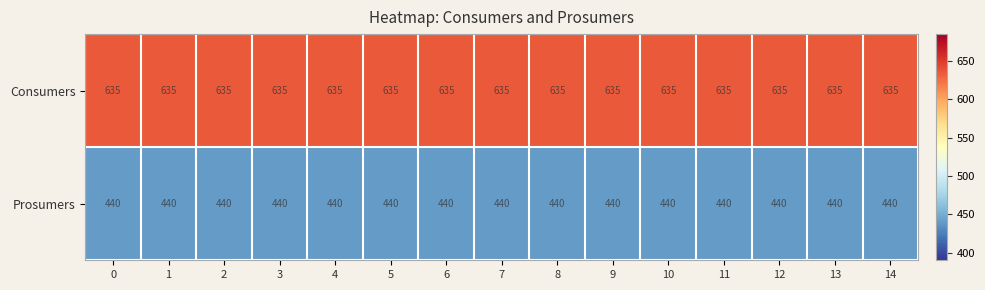

What value does the Consumers series have at 7?

635